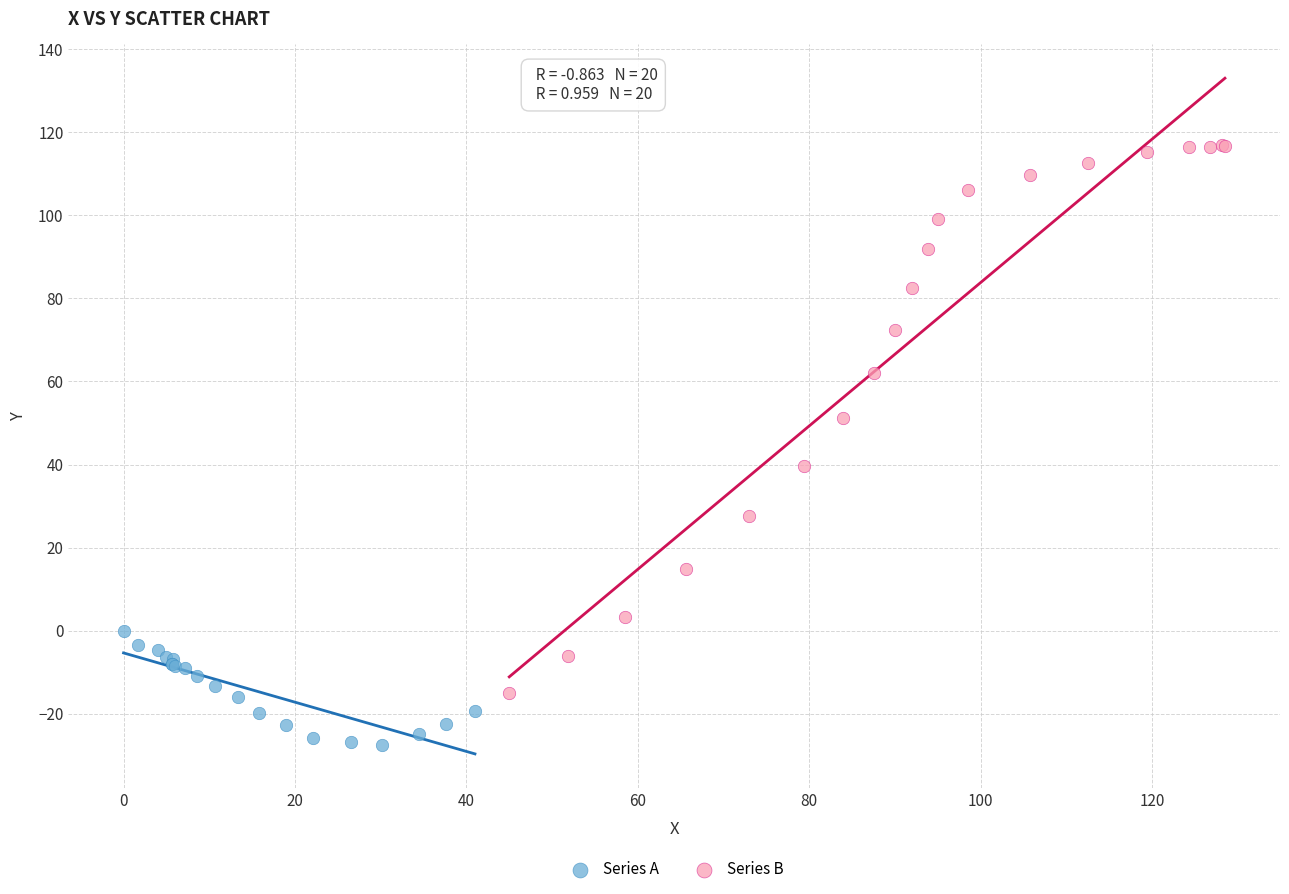

Which series reaches the minimum Y coordinate?

Series A